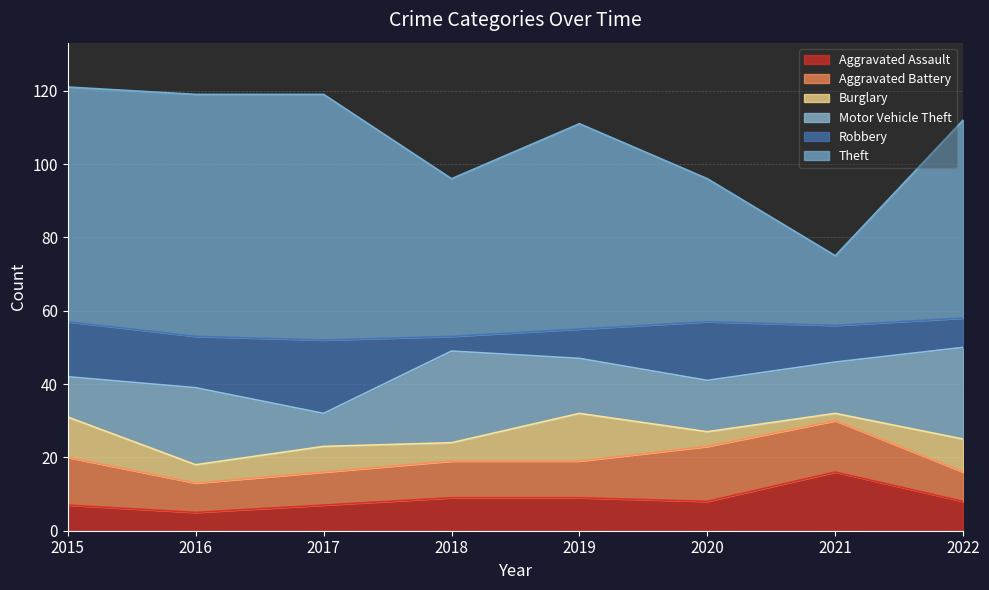

Which has a higher value, 2015 or 2020?

2020